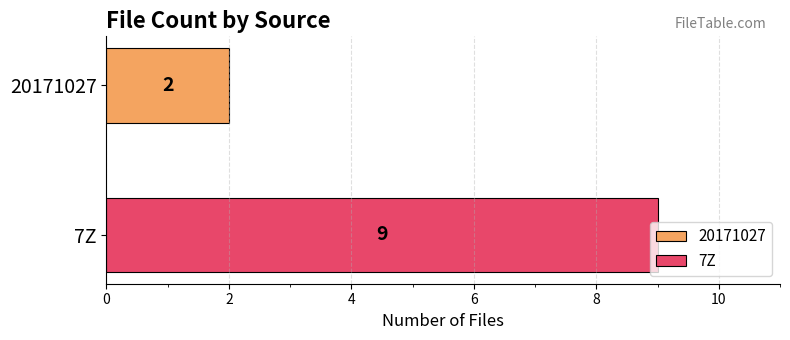

How many data points does each series have?

1